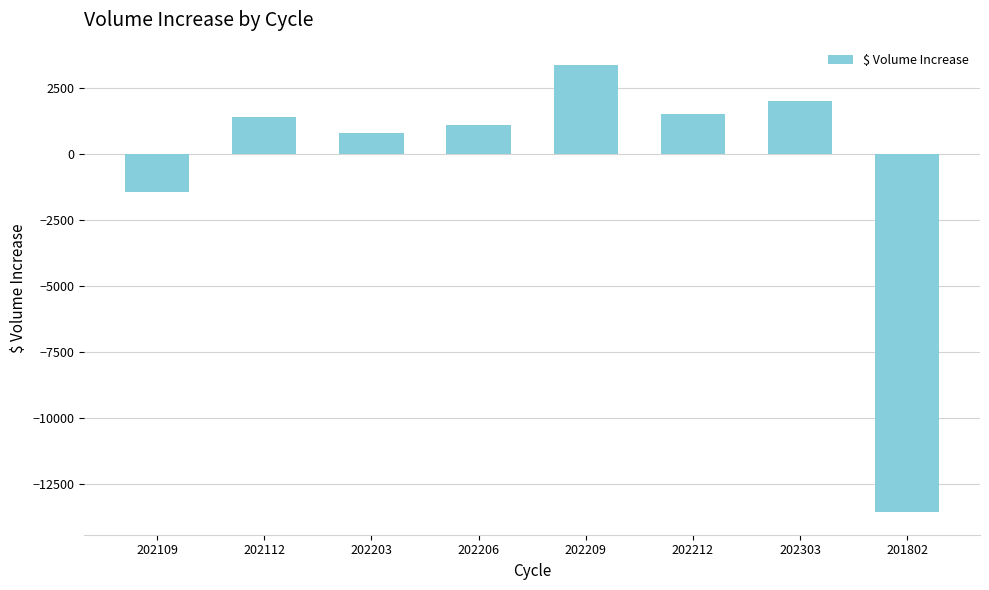

What is the greatest value displayed?

3351.0